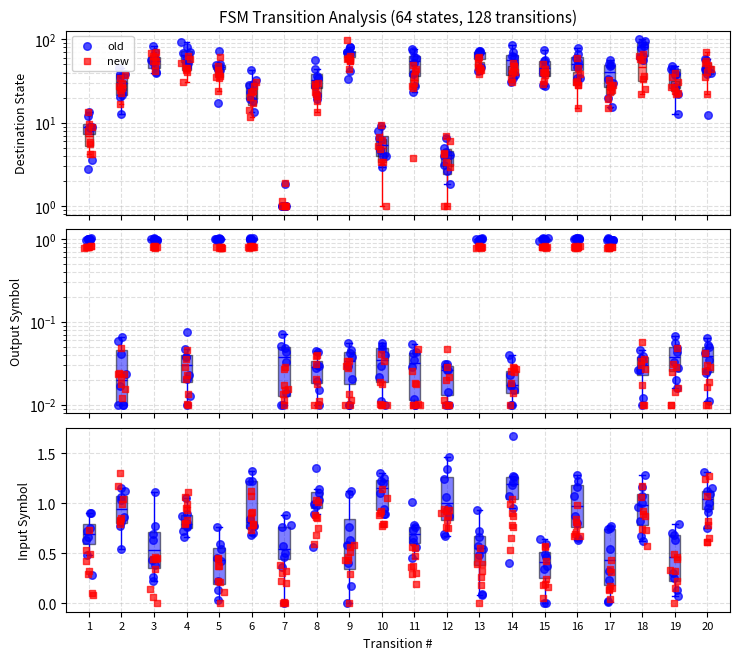

Which series contains the highest Y value?

old